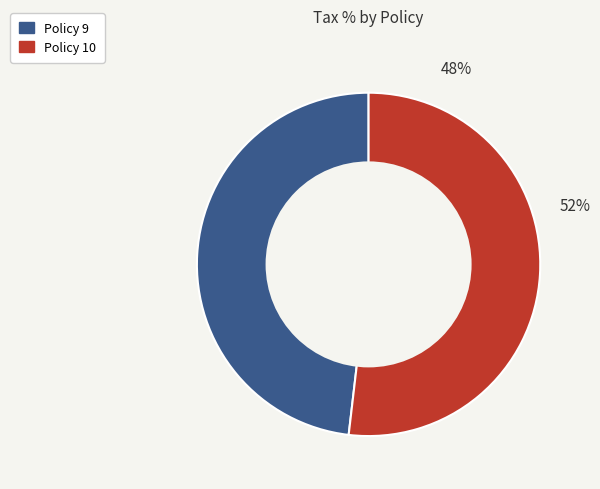

Do Policy 10 and Policy 9 together represent more than half of the pie?

Yes